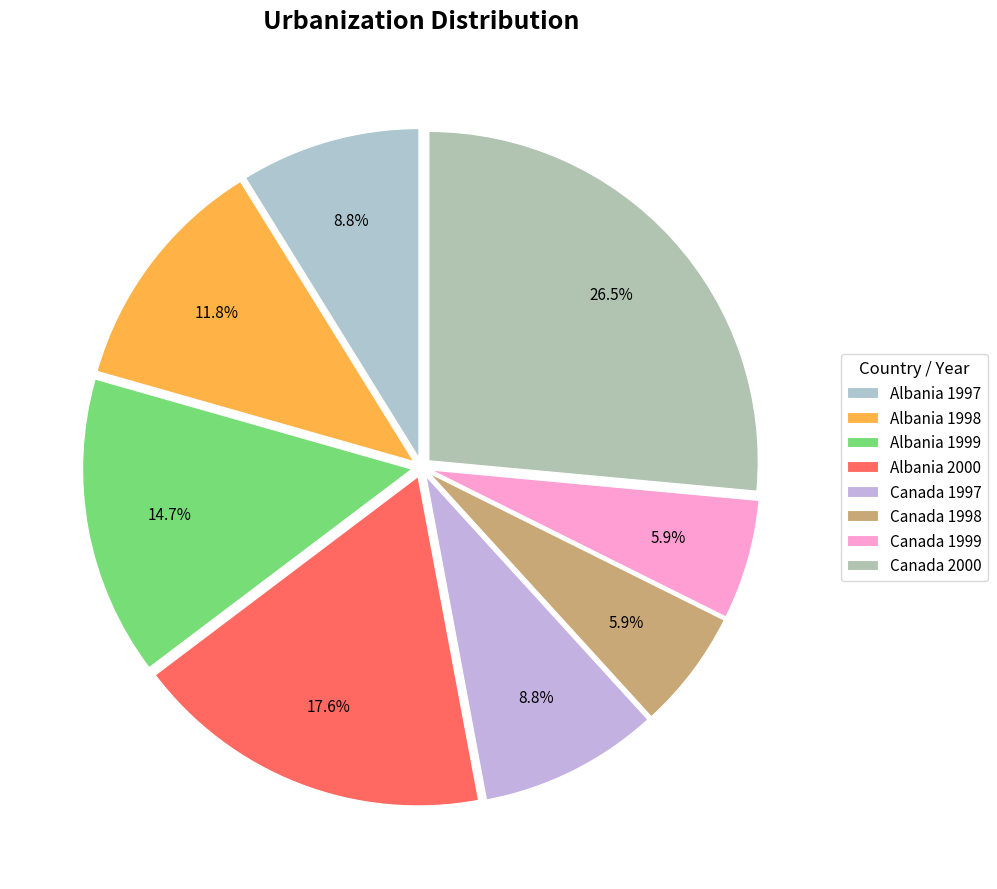

Do Albania 1999 and Canada 1999 together represent more than half of the pie?

No